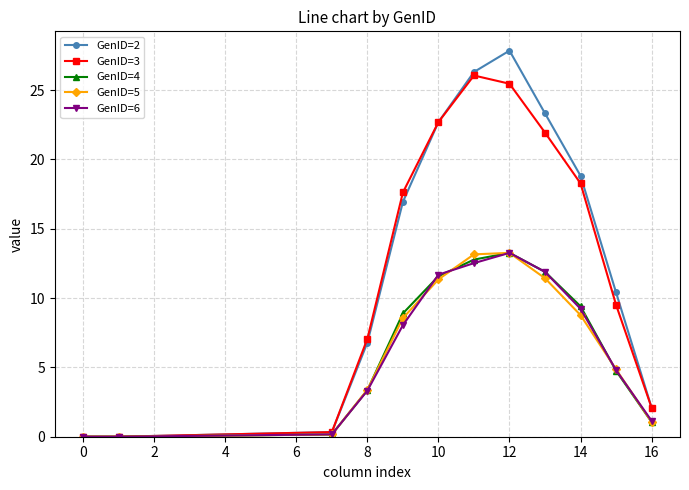

What is the greatest value displayed?

27.8